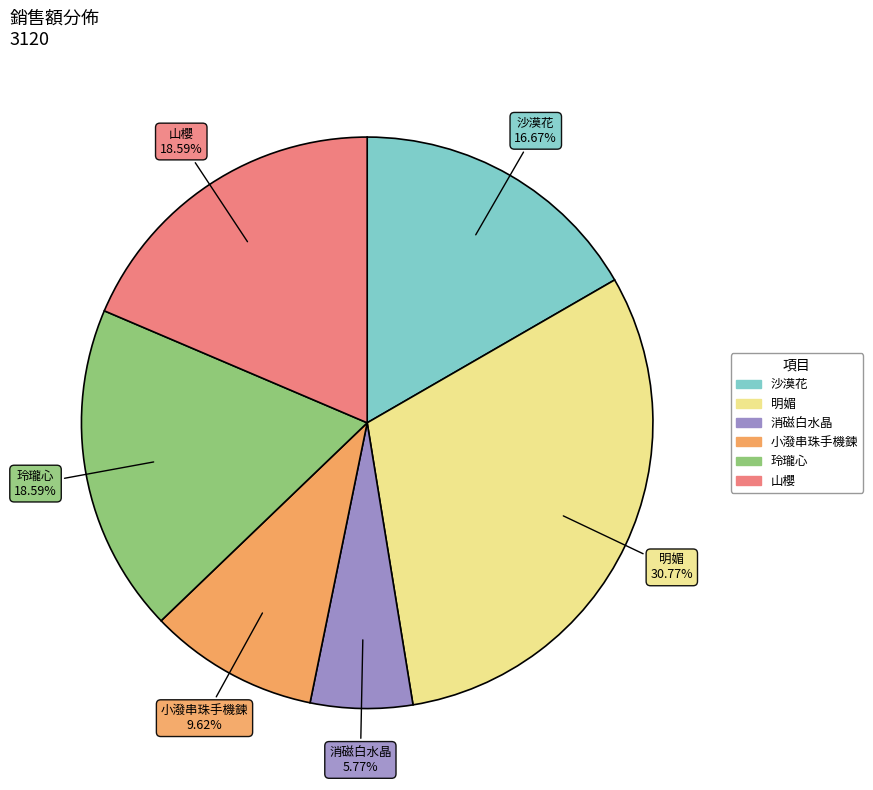

How many slices are in this pie chart?

6